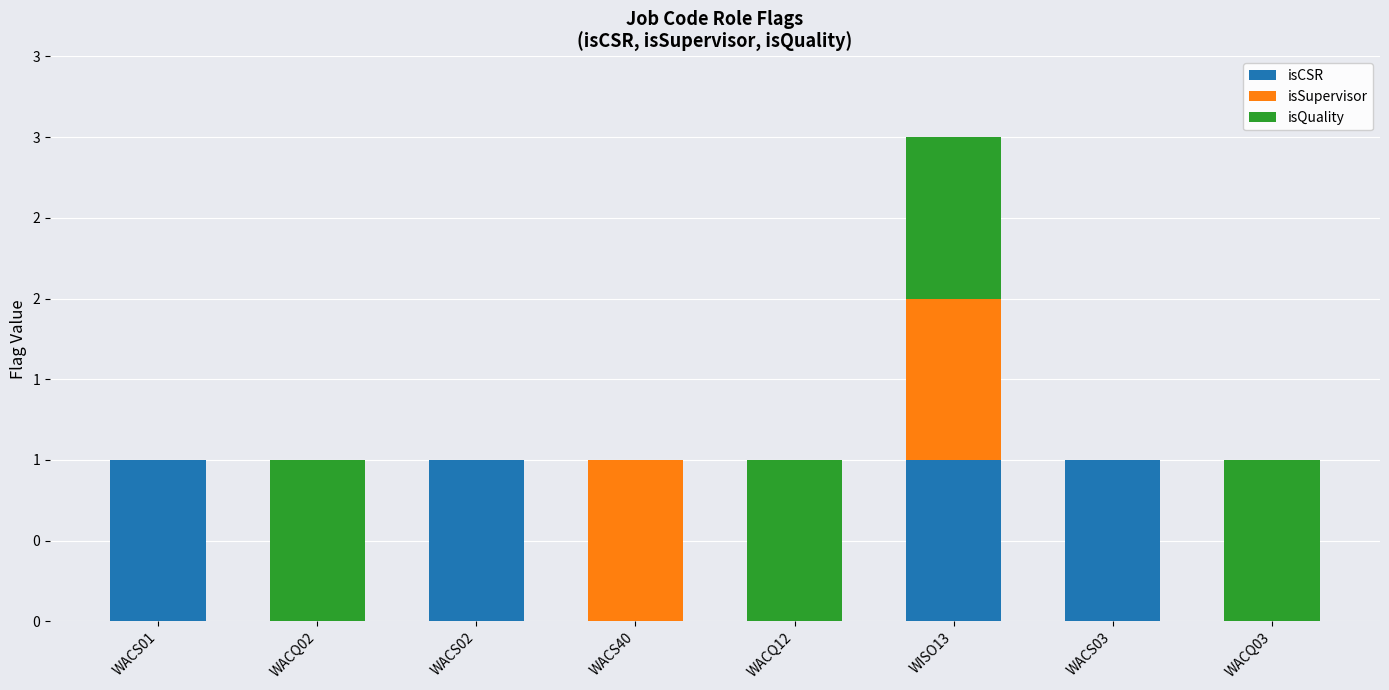

What are all the series names shown in the legend?

isCSR, isSupervisor, isQuality